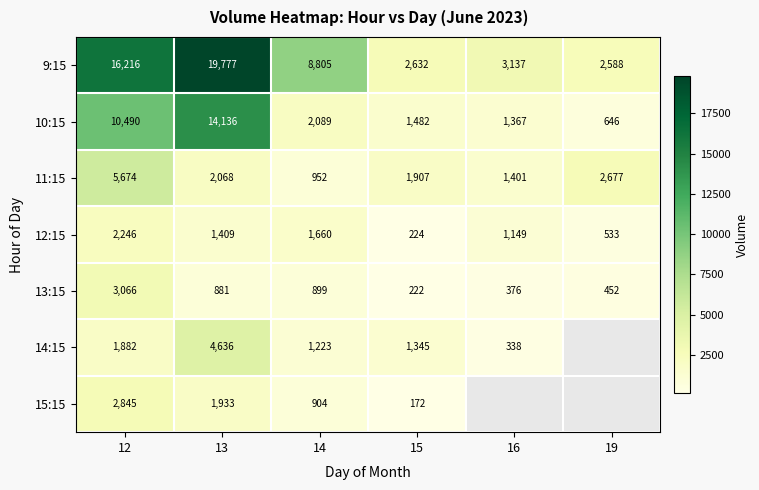

At how many categories does at least one series exceed 12778?

2